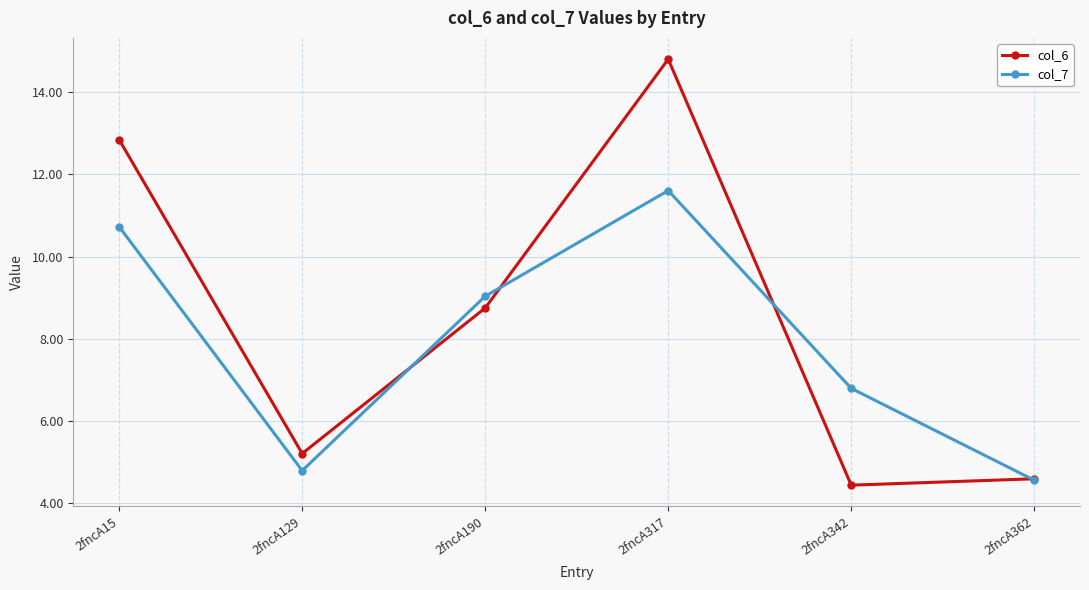

What is the maximum value shown in the chart?

14.8